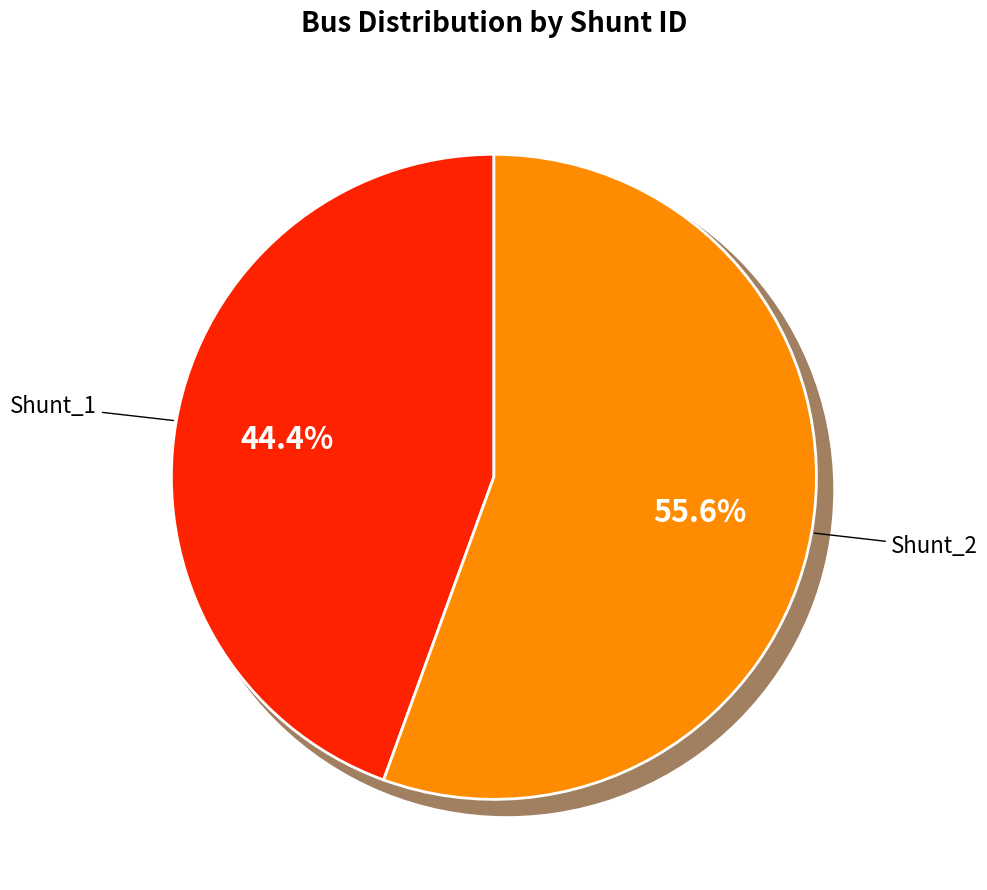

How many segments does this pie chart have?

2